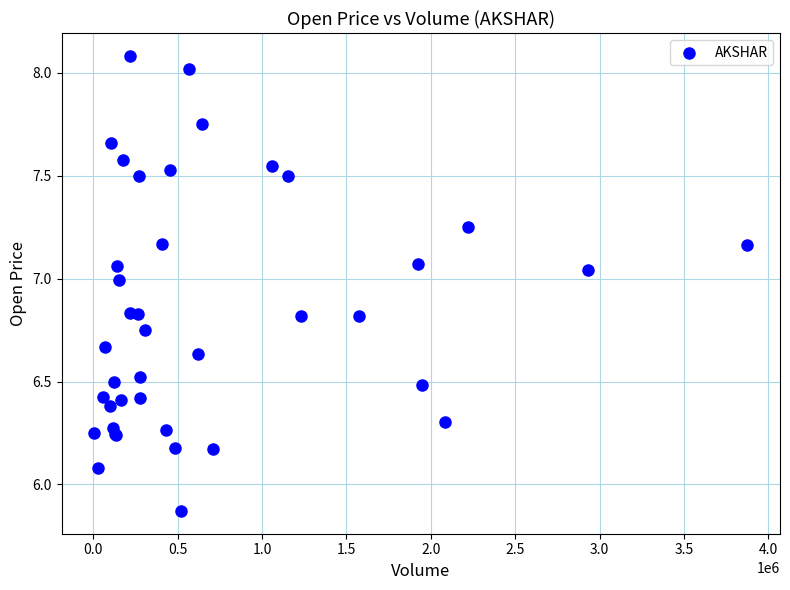

What Y value in the scatter plot is closest to 6?

6.1